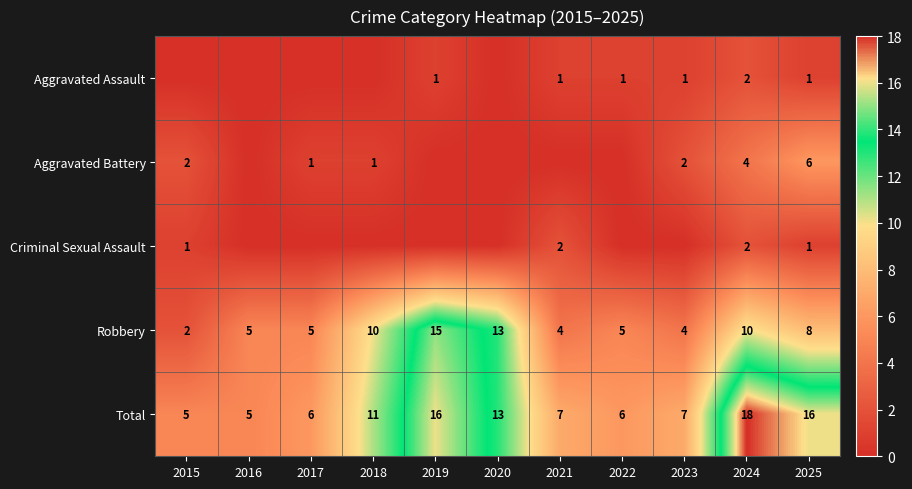

What is the spread (max minus min) of values at 2017?

6